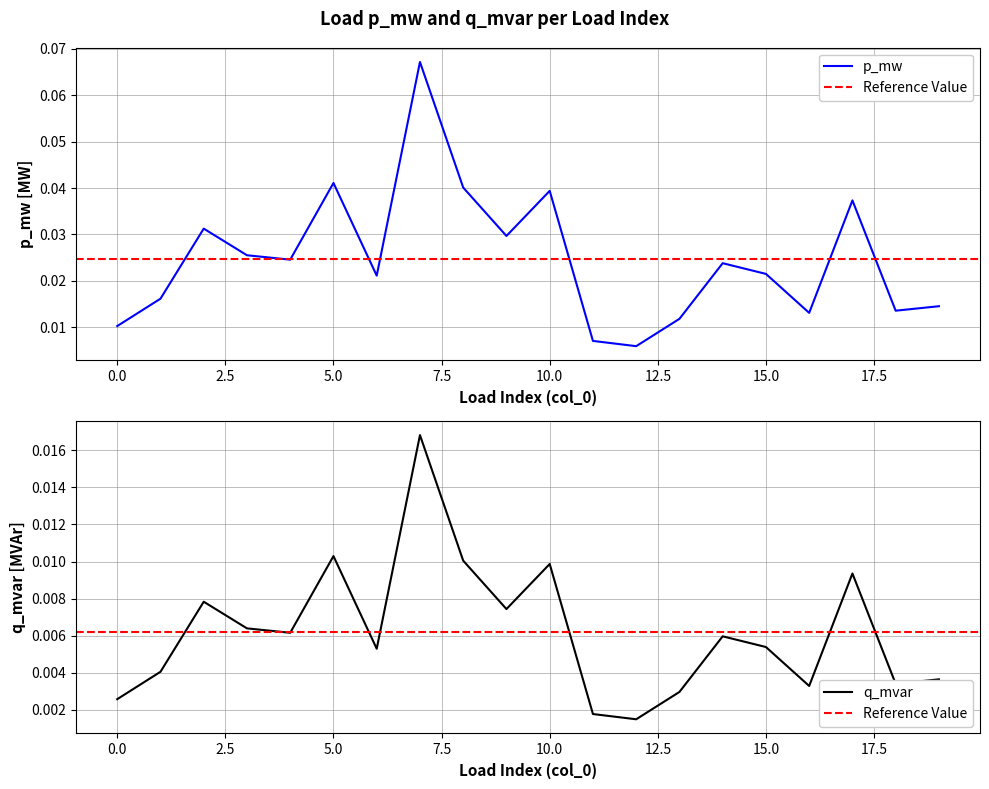

How many lines are shown in the chart?

2